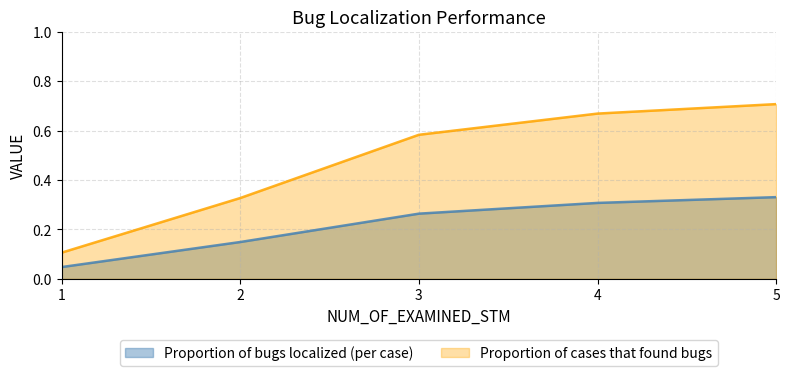

The Proportion of bugs localized (per case) series shows 0.3 at 5. True or false?

True